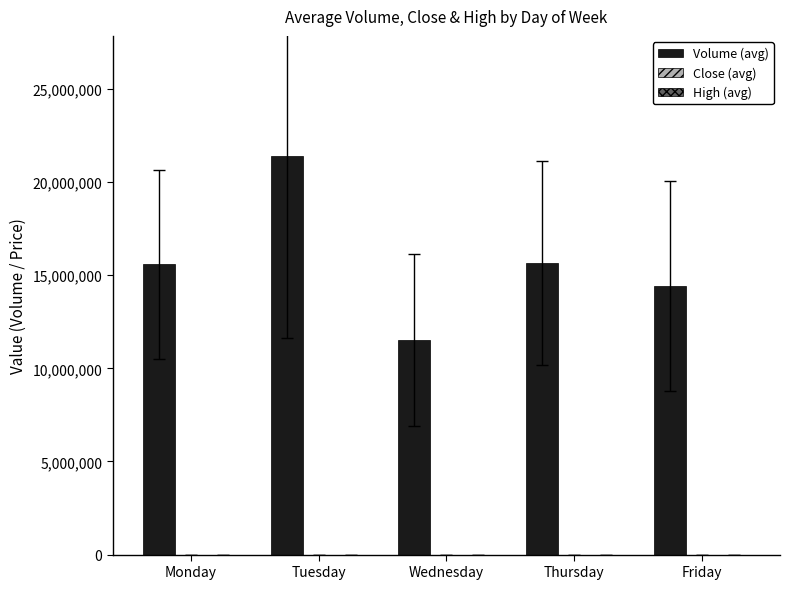

Which category has the highest value across all series?

Tuesday